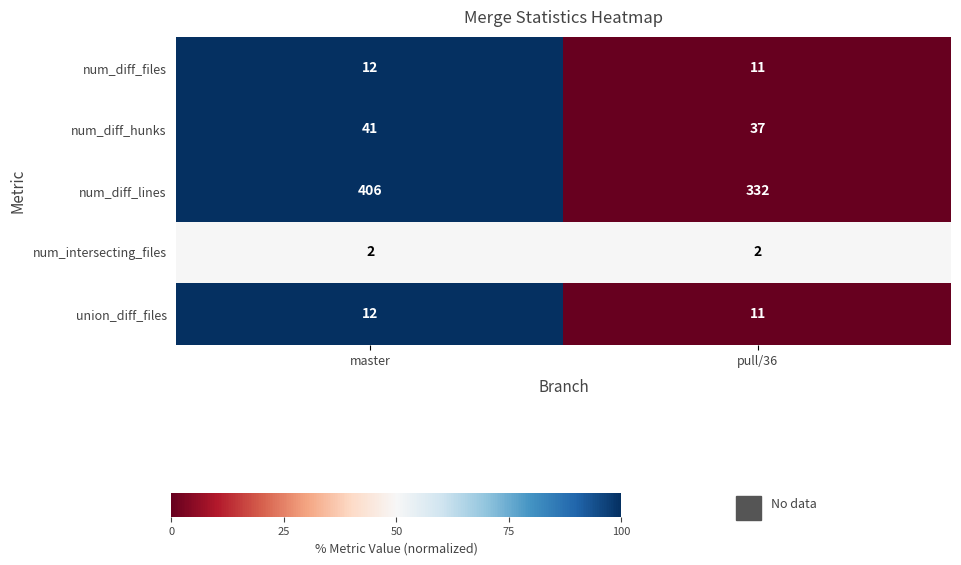

What is the minimum value for num_diff_hunks?

37